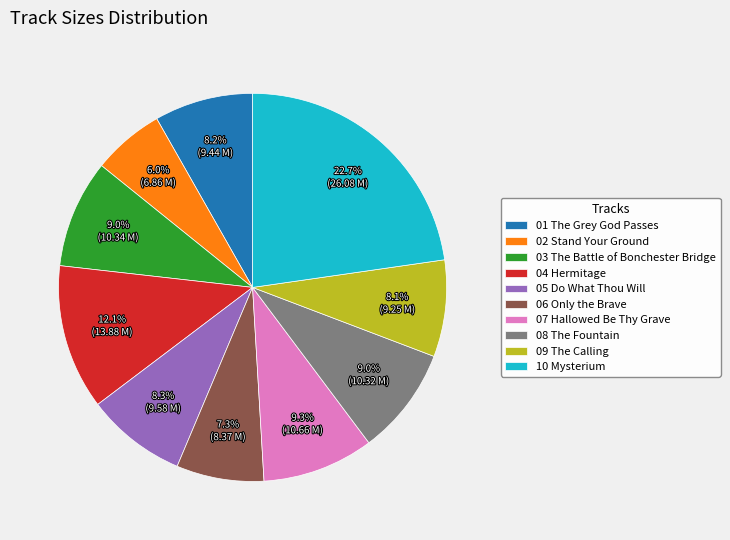

What is the largest slice in the pie chart?

10 Mysterium